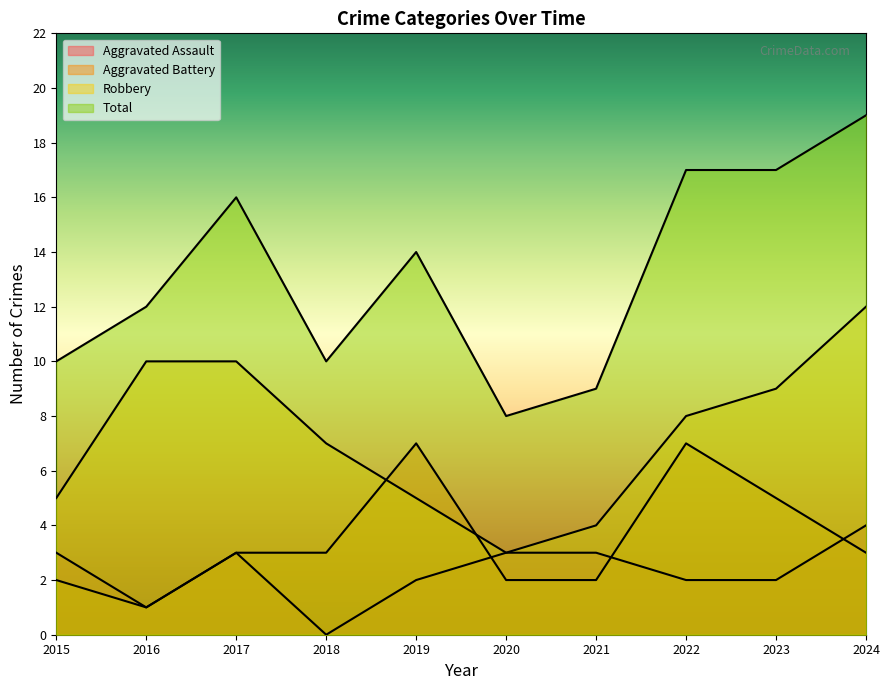

At how many categories does at least one series exceed 5?

10